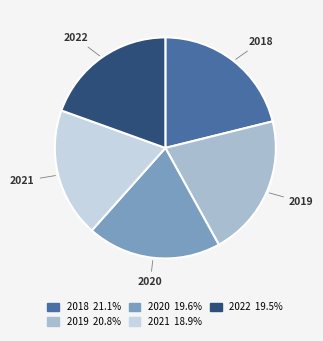

True or false: 2018 accounts for 32% of the total.

False